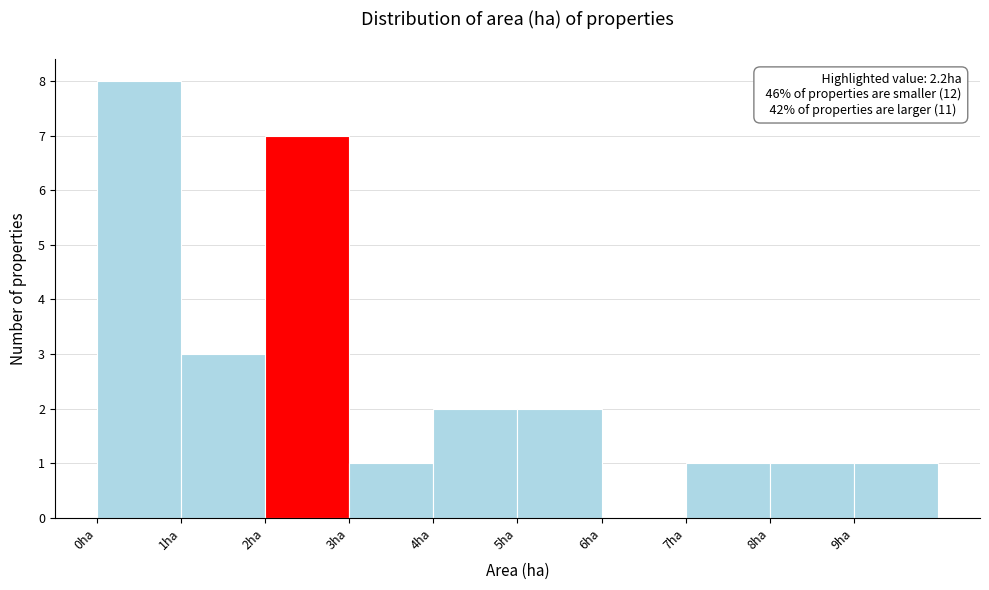

Over which range of the x-axis is the bar tallest?

0 to 1